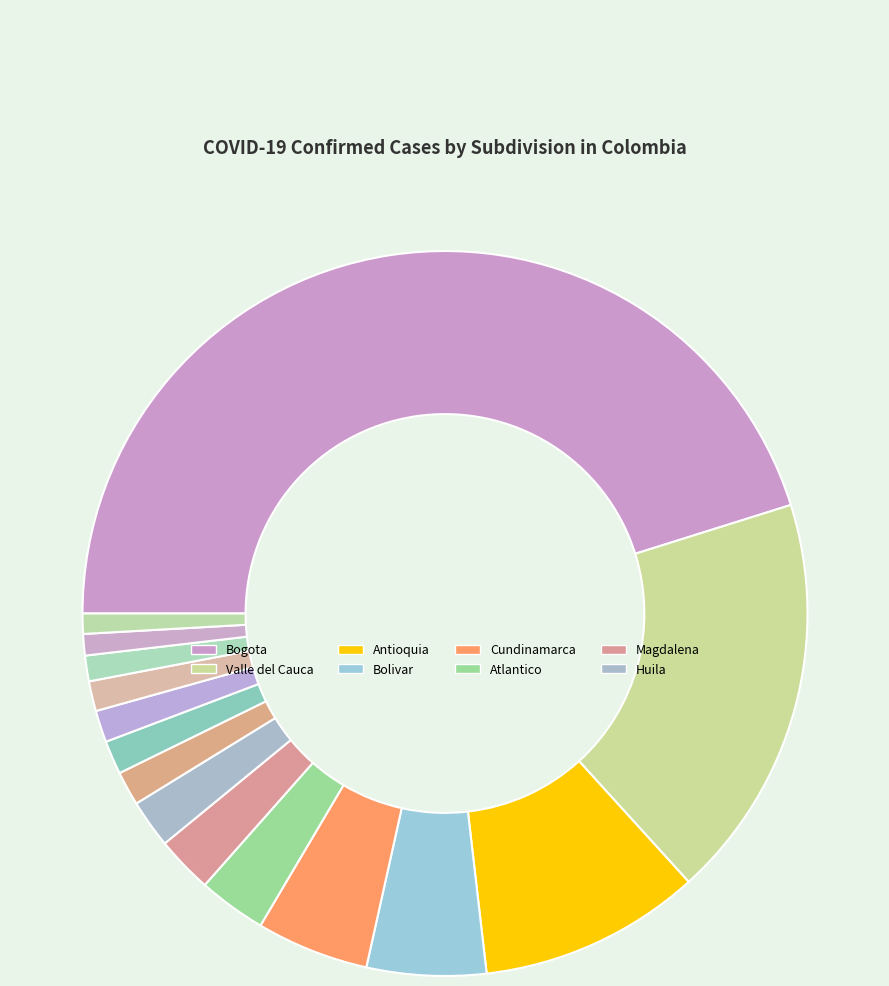

Is there any slice that represents more than half of the pie?

No